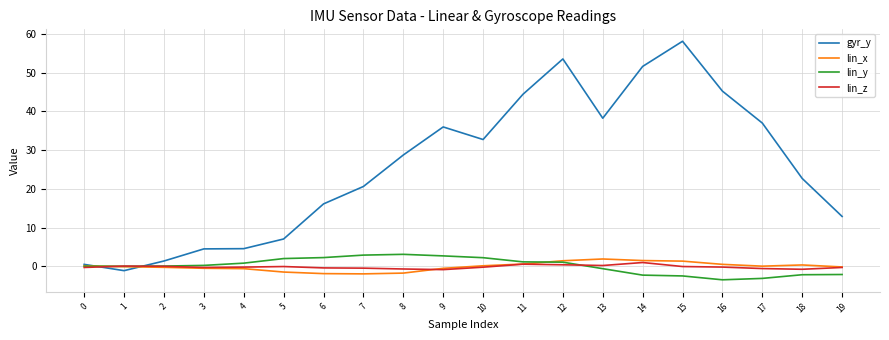

Which series has the largest total across all categories?

gyr_y